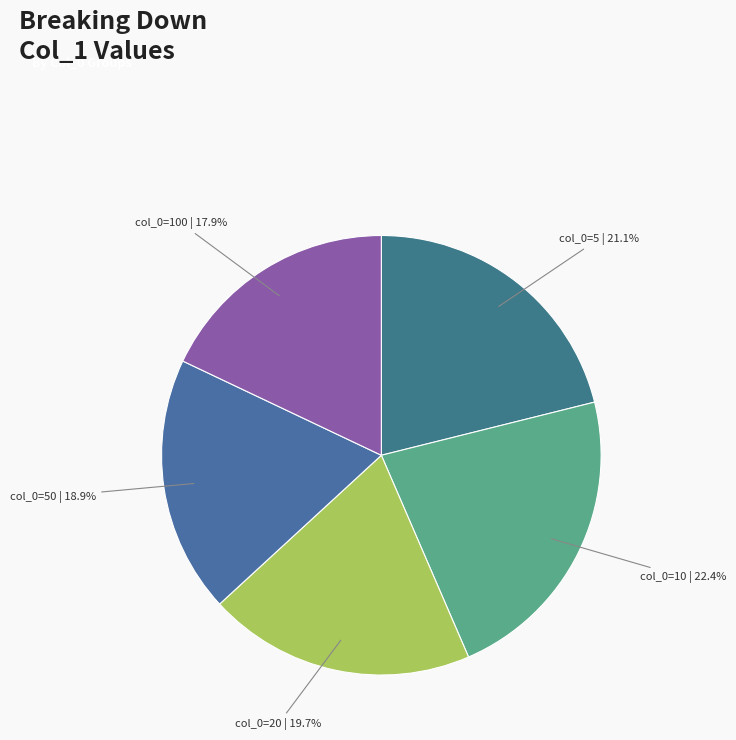

To the nearest percent, what is the average slice percentage?

20%